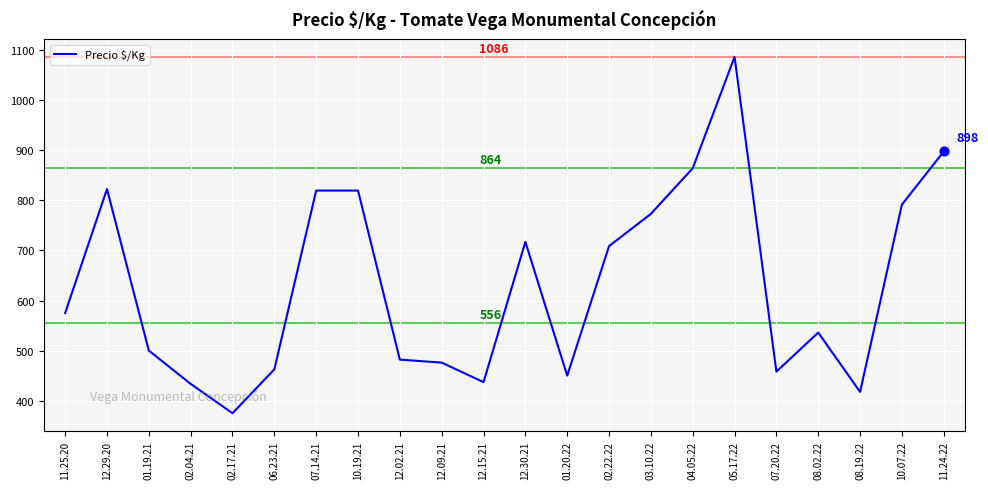

What is the change in value from 07.14.21 to 12.02.21?

-337.5